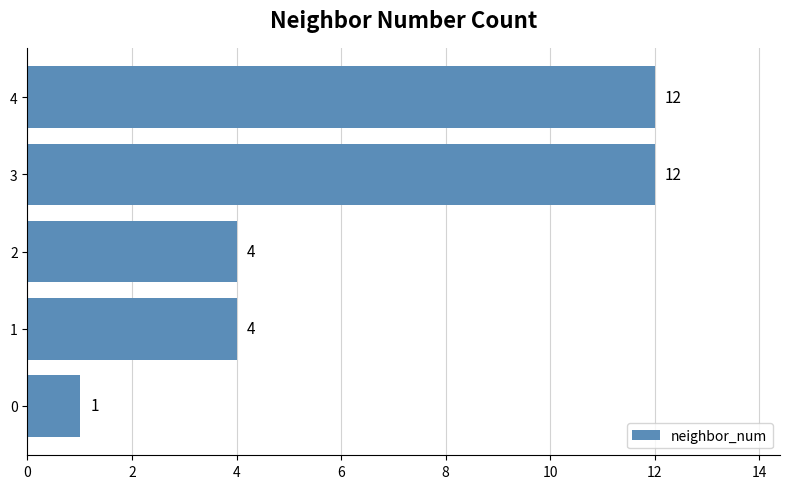

What is the smallest value displayed?

1